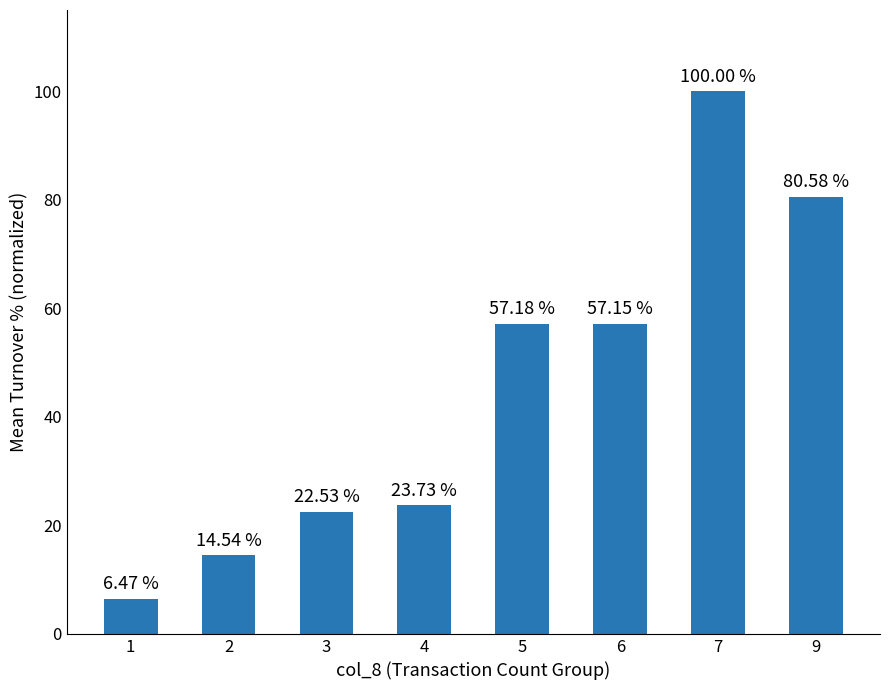

What is the change in value from 2 to 4?

+9.2